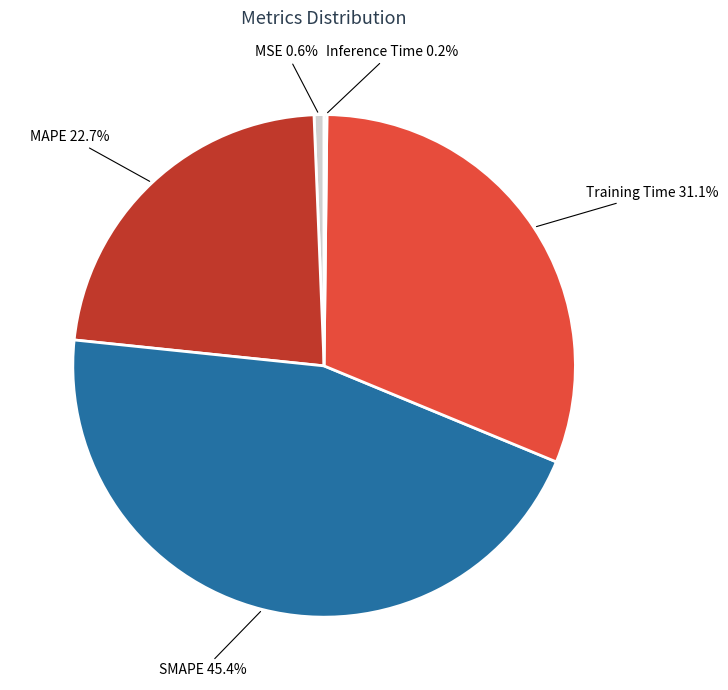

What percentage is NOT represented by MAPE?

77.3%